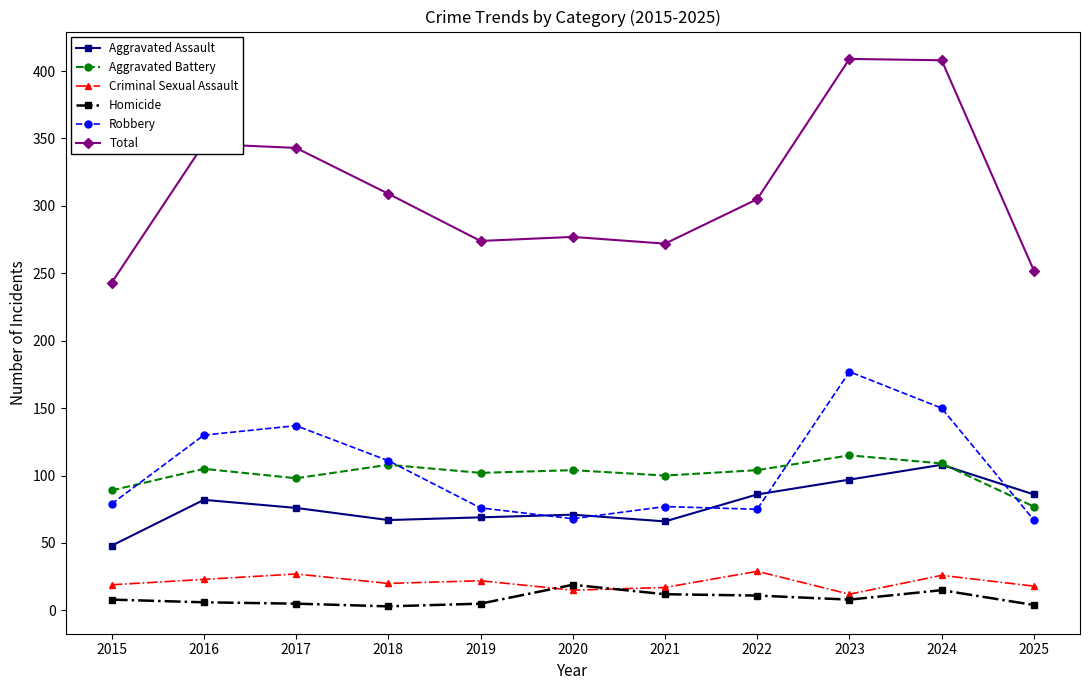

Which series has the widest spread of values?

Total